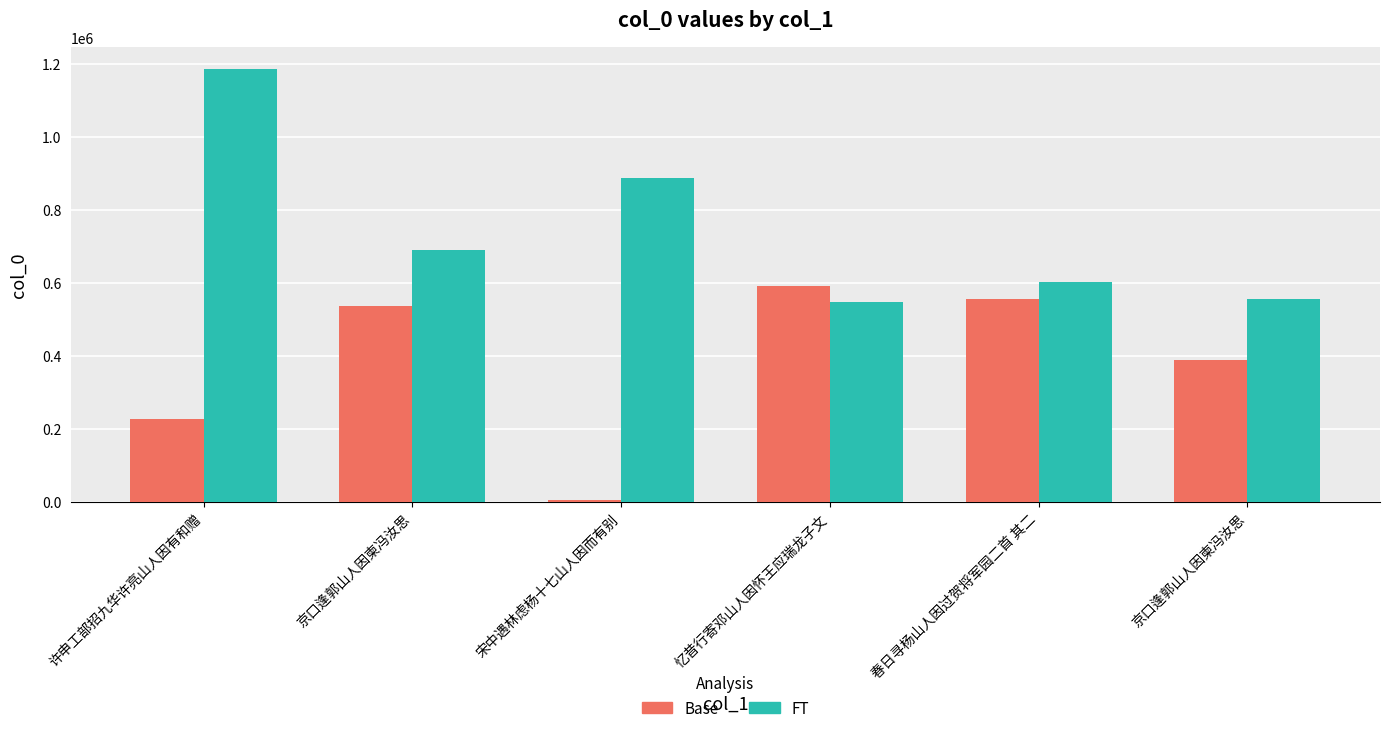

List the series in order of their peak value, lowest first.

Base, FT